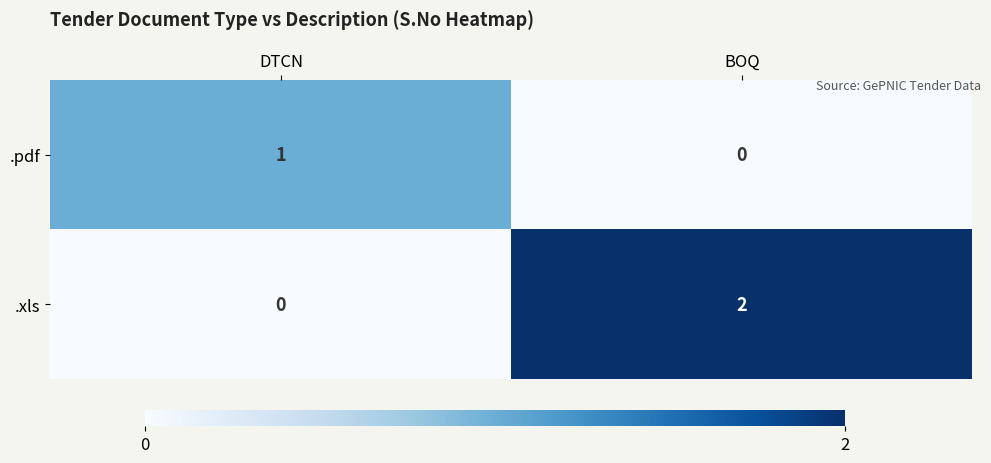

How many data points does each series have?

2